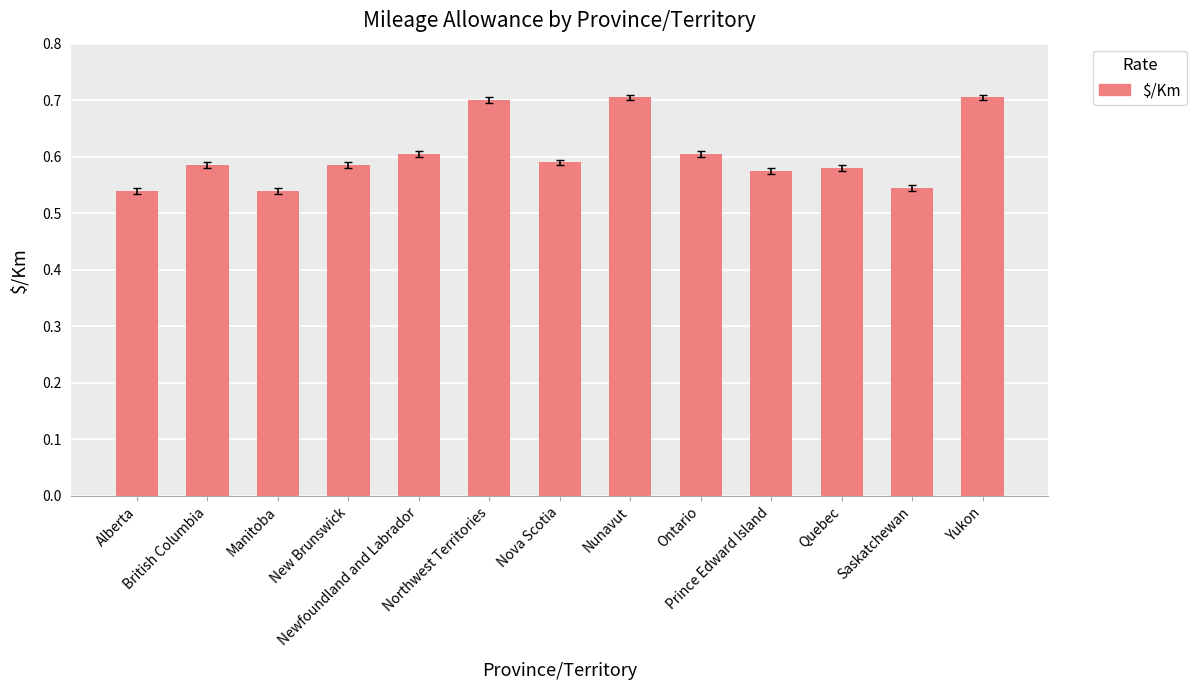

What is the maximum value shown in the chart?

0.7